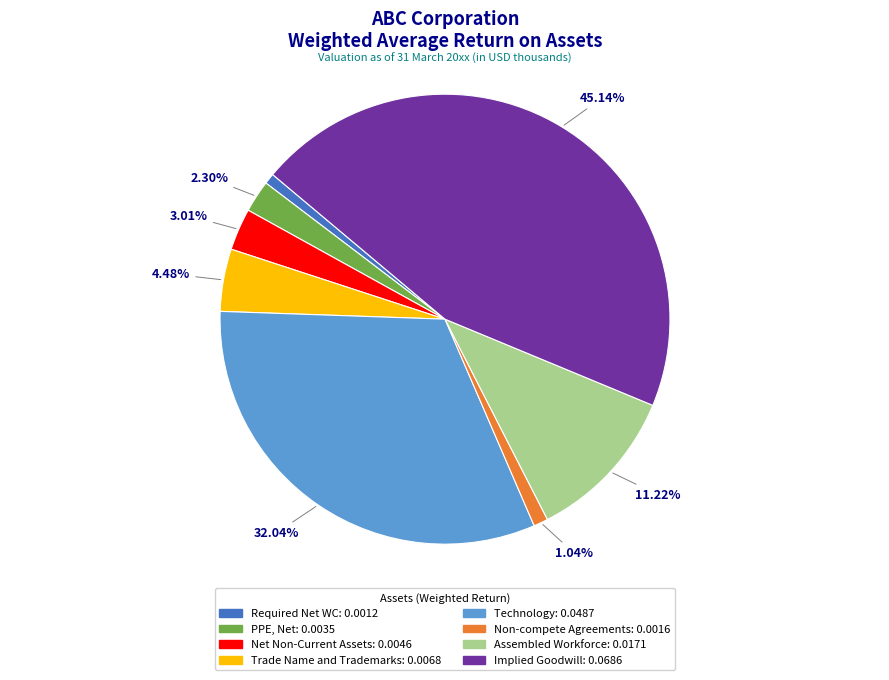

The PPE, Net slice represents 12% of the pie. True or false?

False